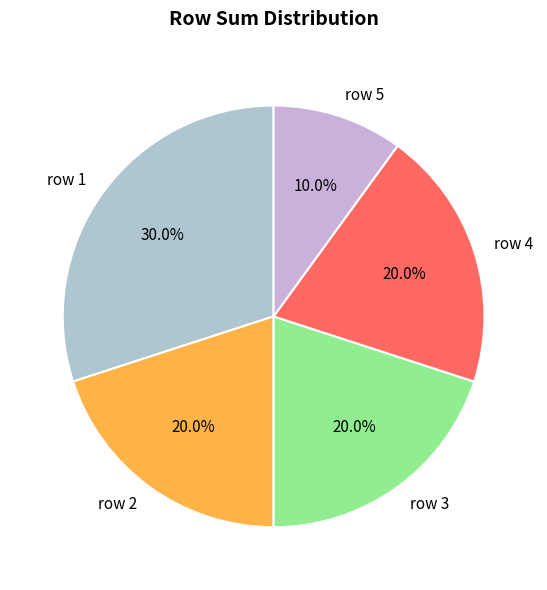

How many segments does this pie chart have?

5